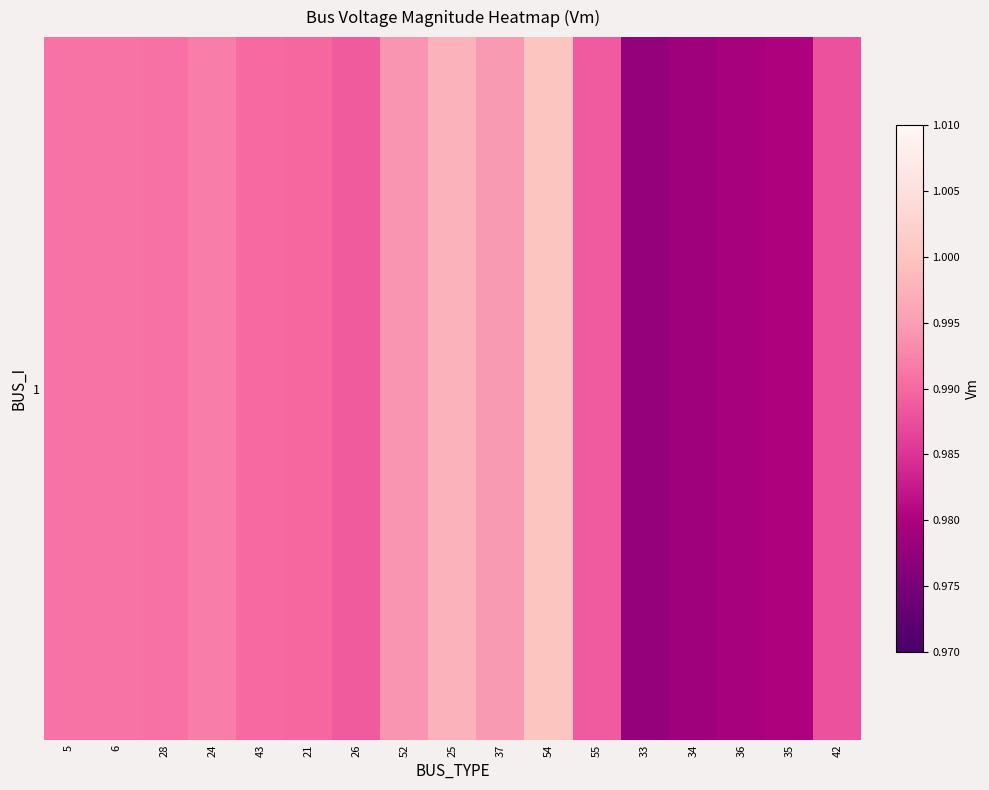

List the labels in order of value, smallest first.

33, 34, 36, 35, 42, 55, 26, 21, 43, 28, 5, 6, 24, 52, 37, 25, 54